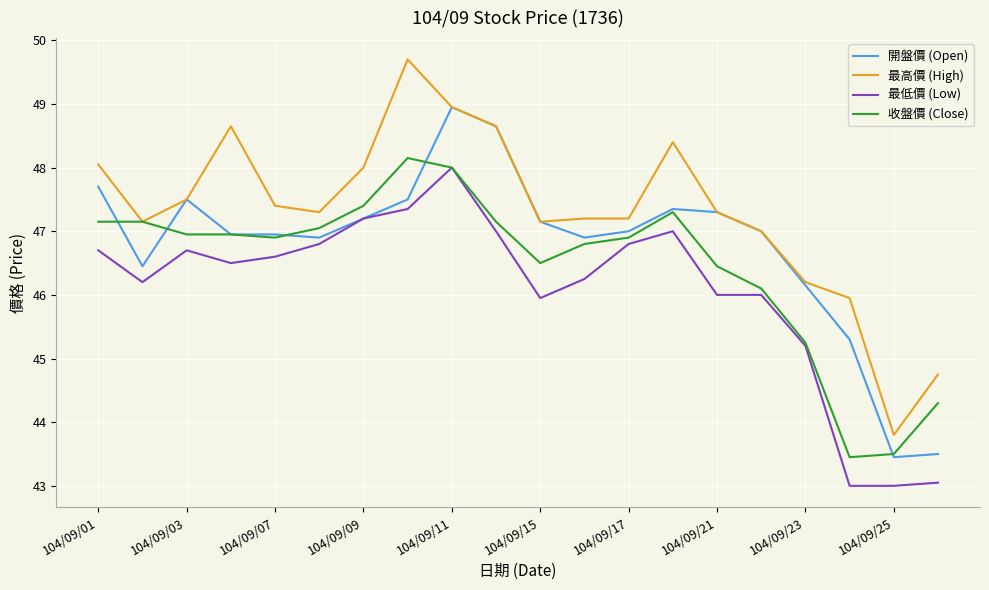

Which series has the largest total across all categories?

最高價 (High)